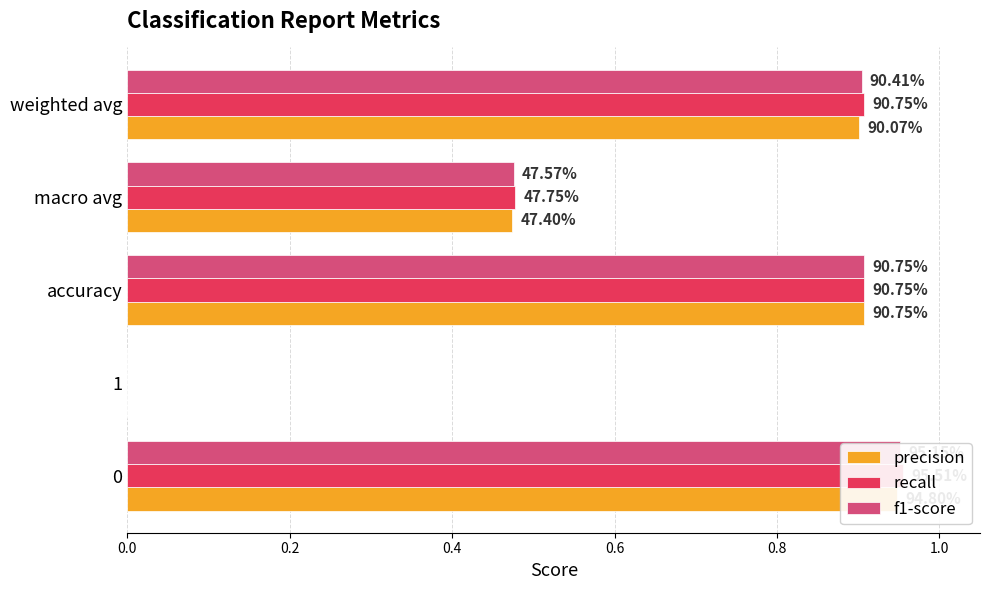

Does the chart contain any negative values?

No